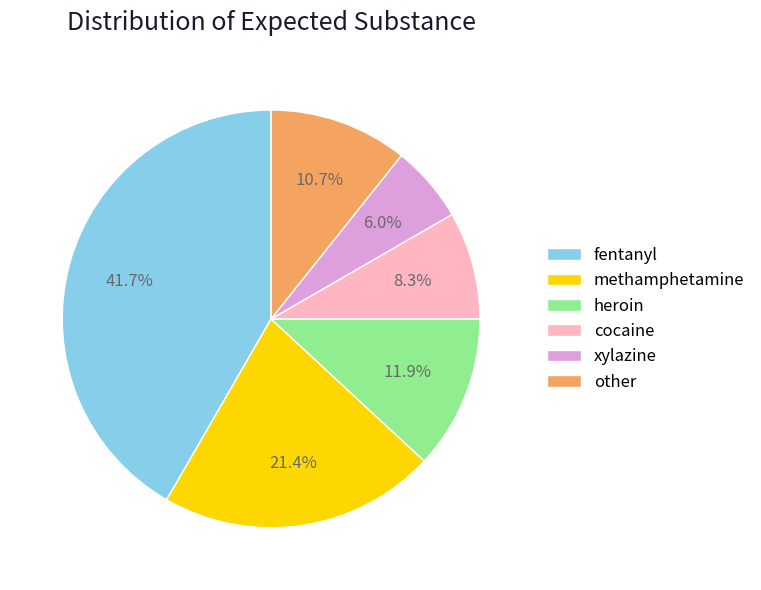

Is there any slice that represents more than half of the pie?

No